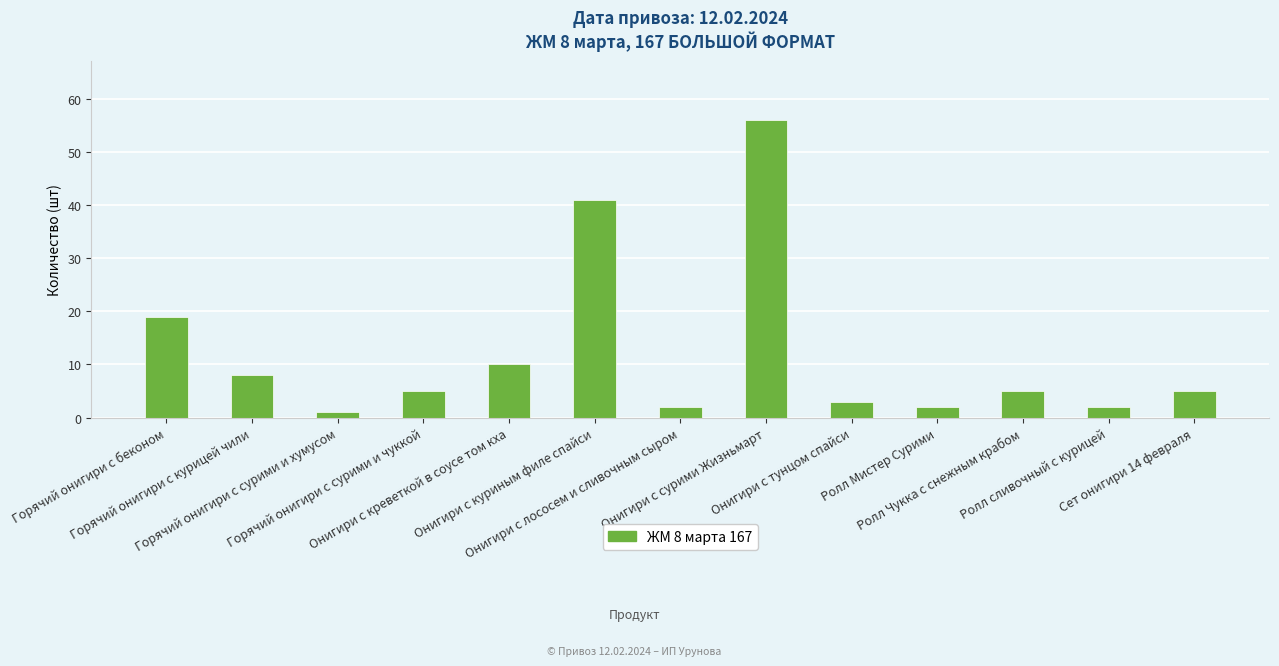

Count the number of categories in the chart.

13